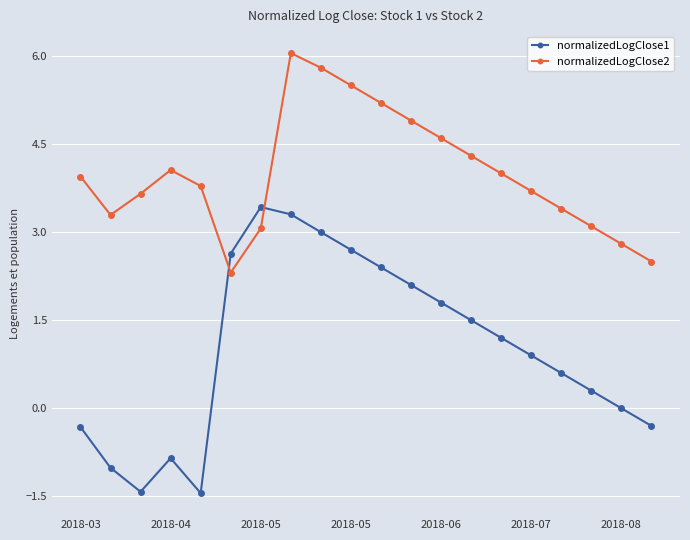

True or false: normalizedLogClose1 has more than 1 points higher than both neighbors.

True